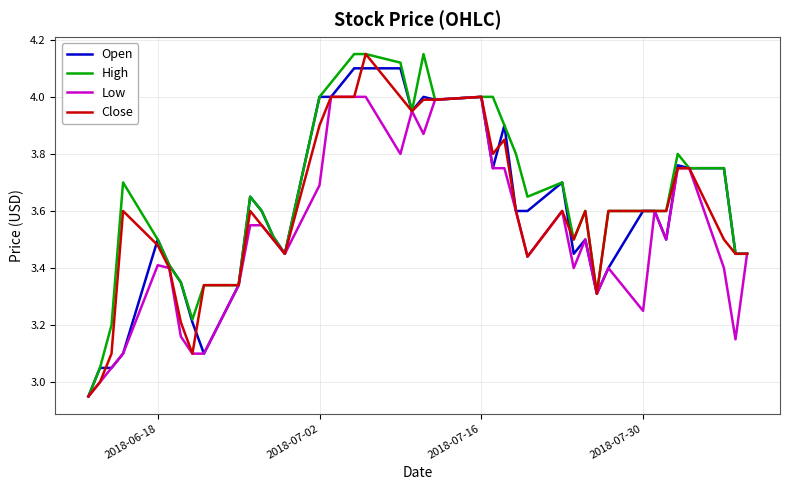

What are all the series names shown in the legend?

Open, High, Low, Close